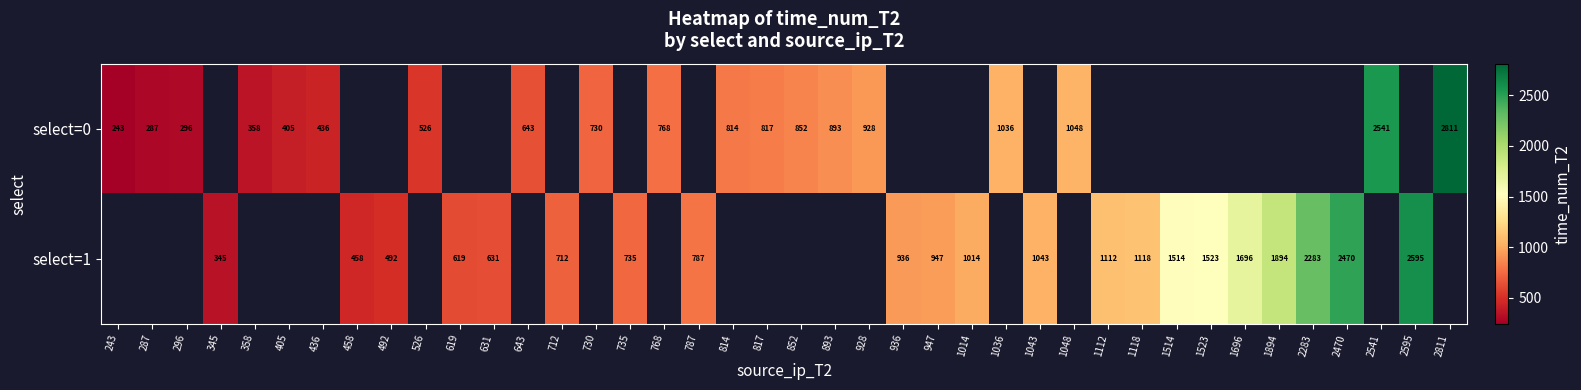

Is the value of select=1 at 787 greater than the value of select=0 at 436?

Yes